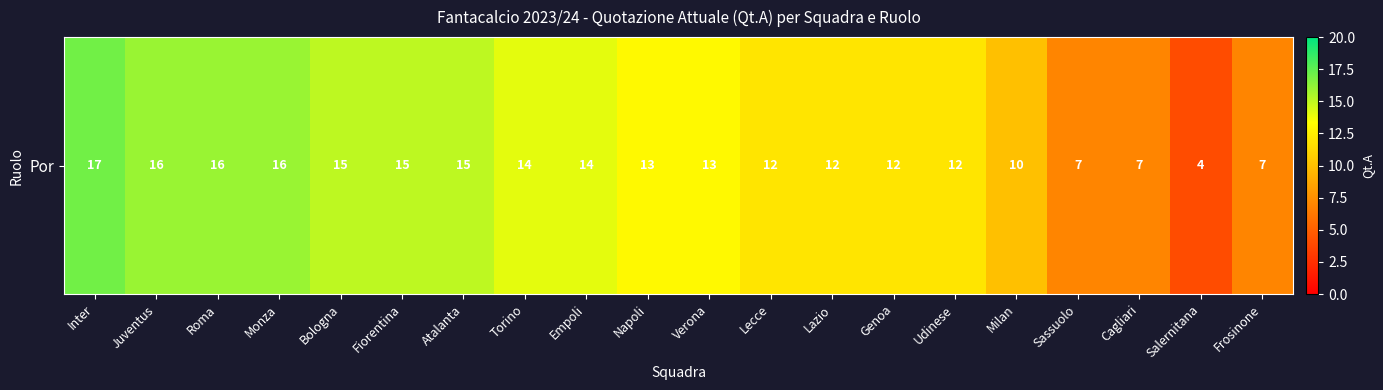

How many series are shown in this chart?

1